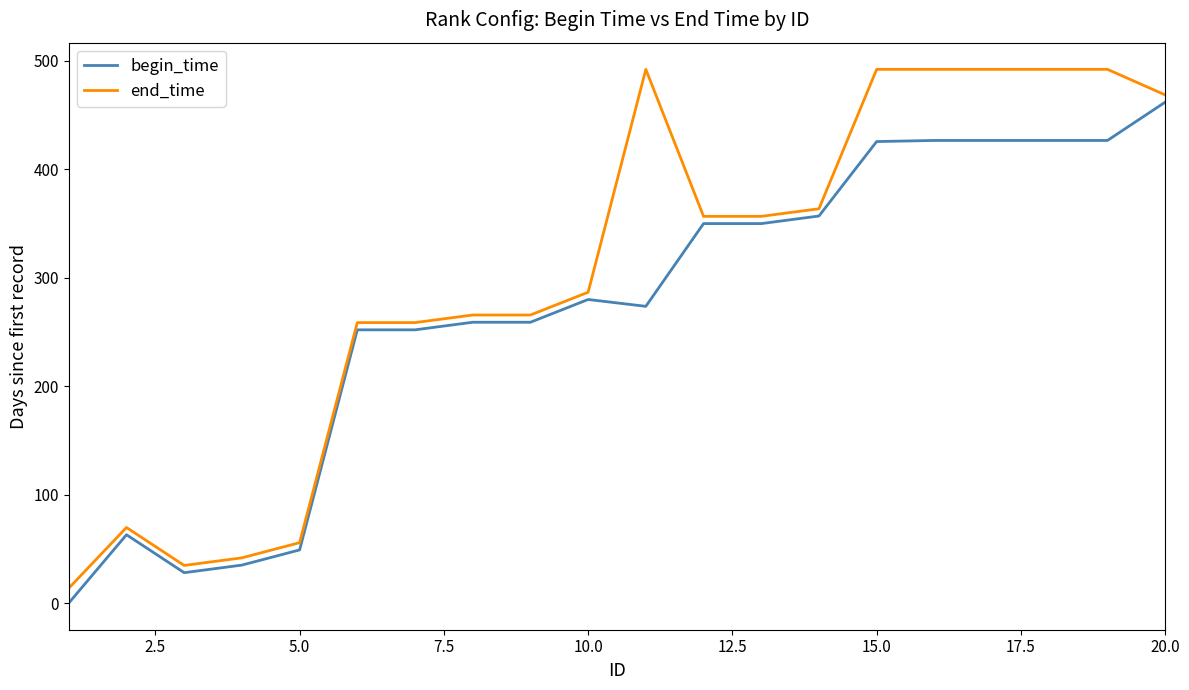

What is the highest value of the end_time series?

492.3